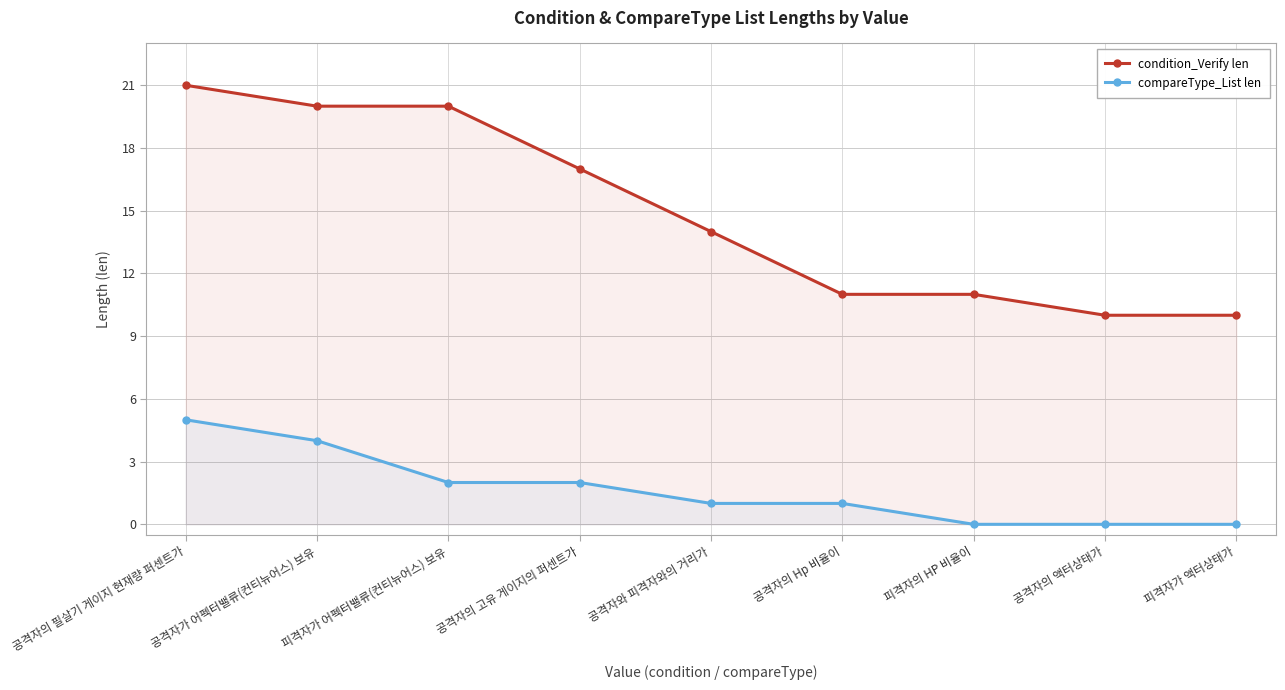

Between 공격자의 고유 게이지의 퍼센트가 and 공격자의 액터상태가, which series saw the biggest shift?

condition_Verify len